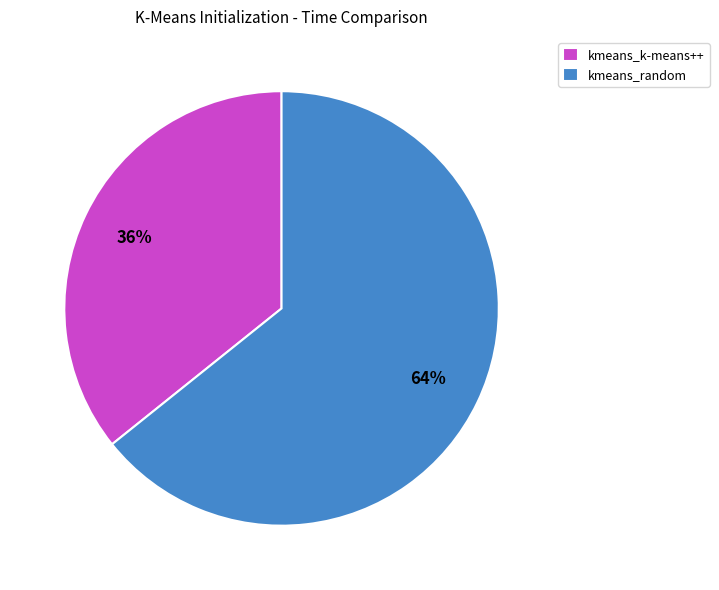

Combined, do kmeans_k-means++ and kmeans_random account for over 50%?

Yes